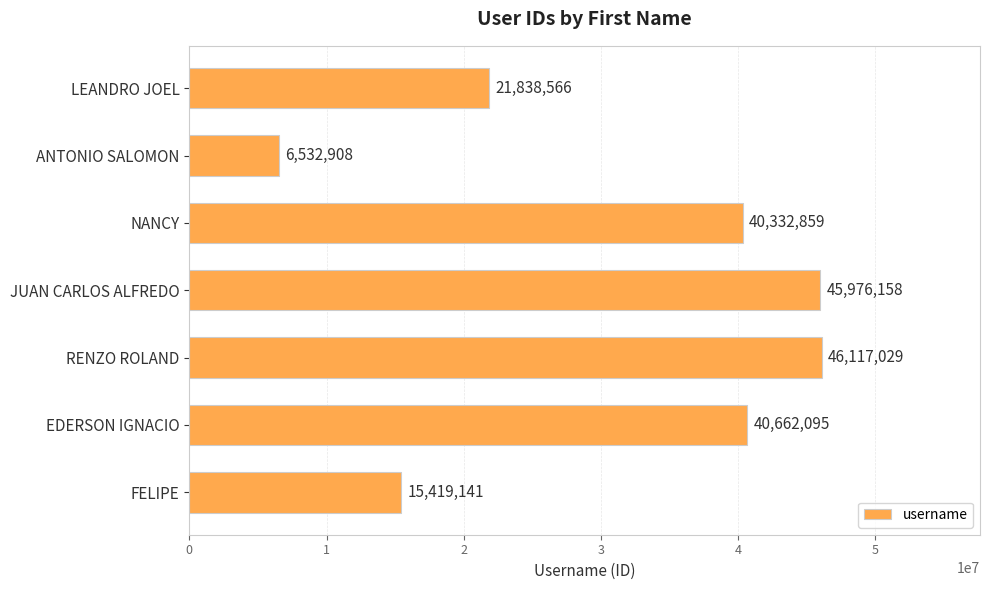

What is the sum of all values?

216878756